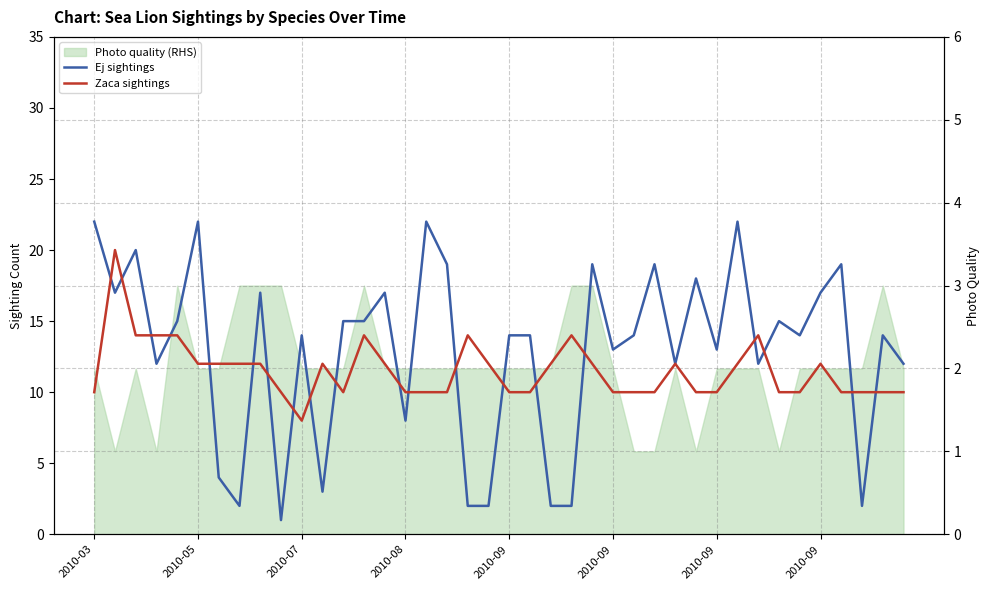

What is the difference between the maximum and minimum values in the Ej sightings series?

21